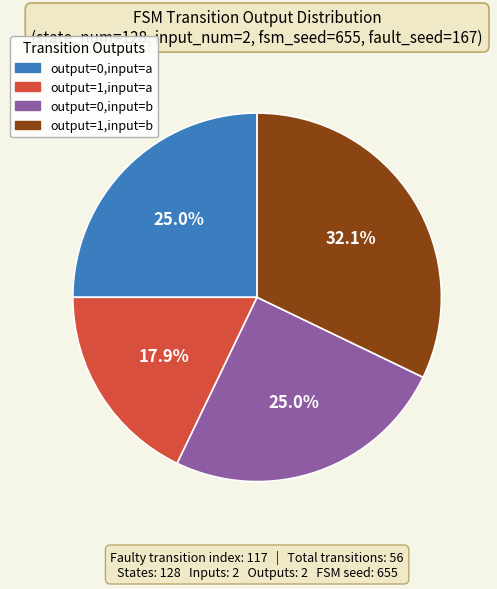

Between output=1,input=b and output=1,input=a, which is larger?

output=1,input=b